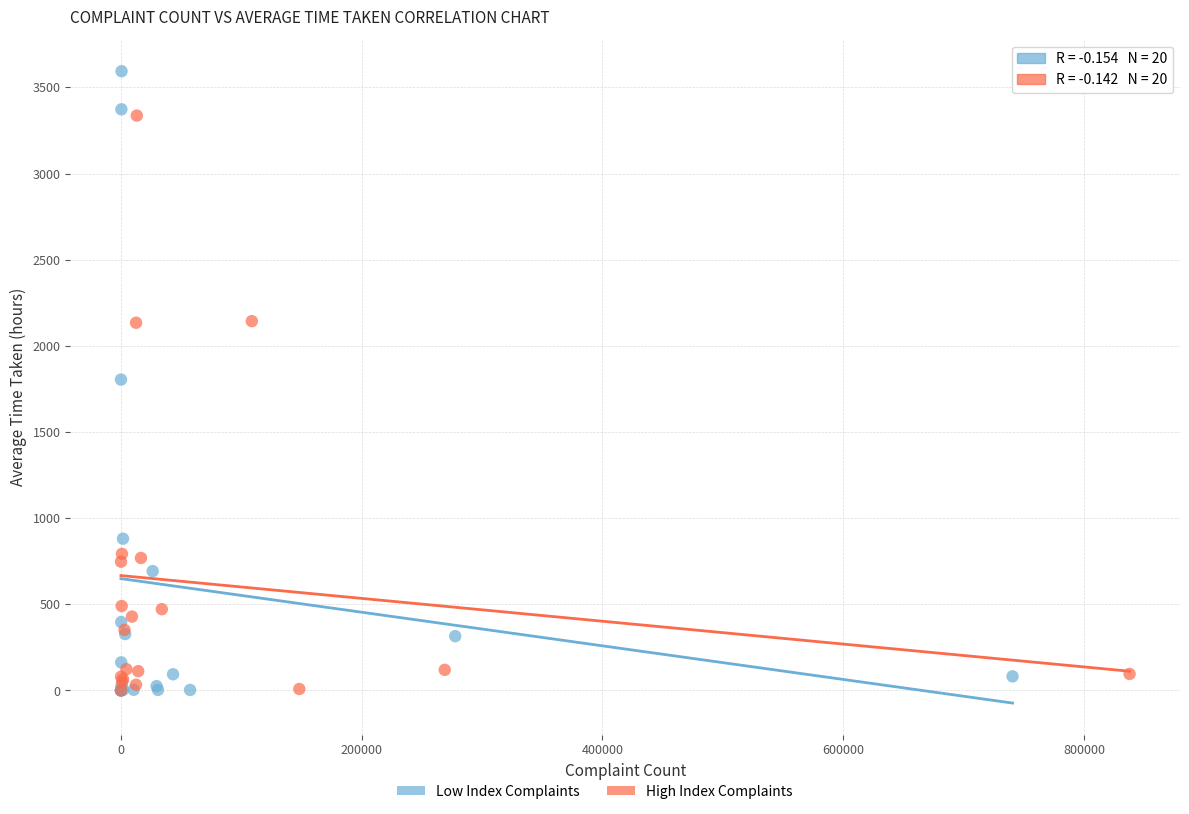

Which series contains the highest Y value?

Low Index Complaints